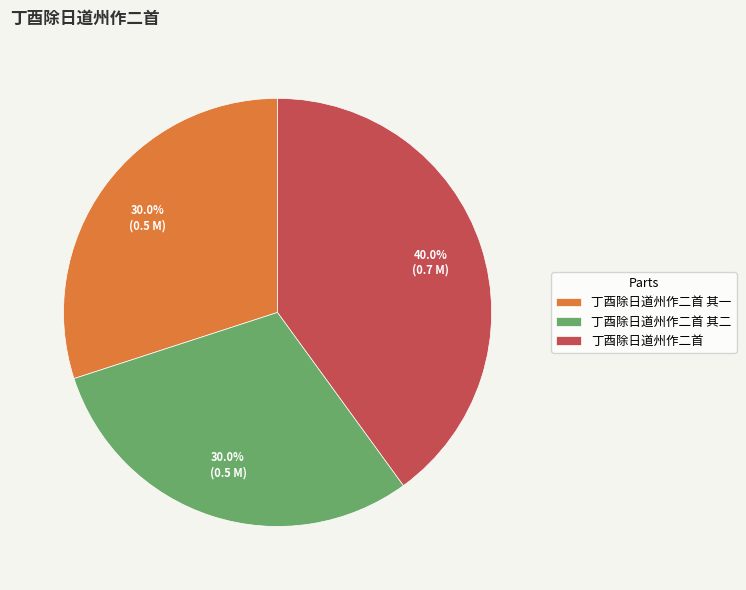

To the nearest percent, what percentage of the pie is 丁酉除日道州作二首?

40%